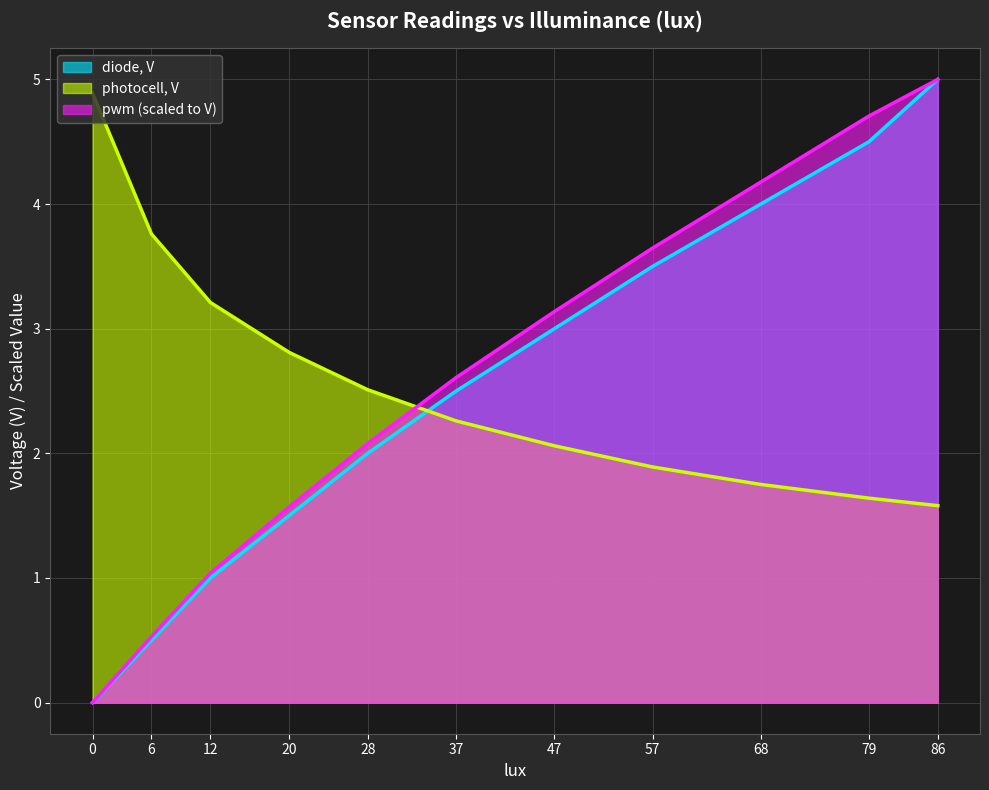

Rank the series by their maximum value, from lowest to highest.

photocell, V, diode, V, pwm